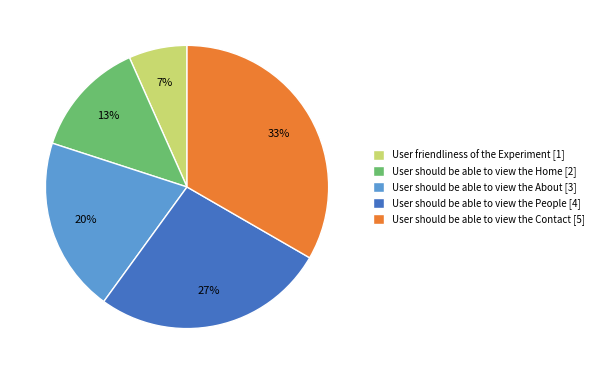

Does User should be able to view the Home represent more than half of the total?

No